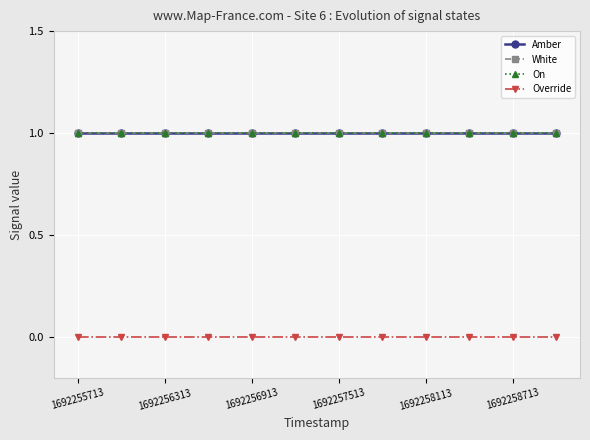

Does the chart display data point markers on the line(s)?

Yes